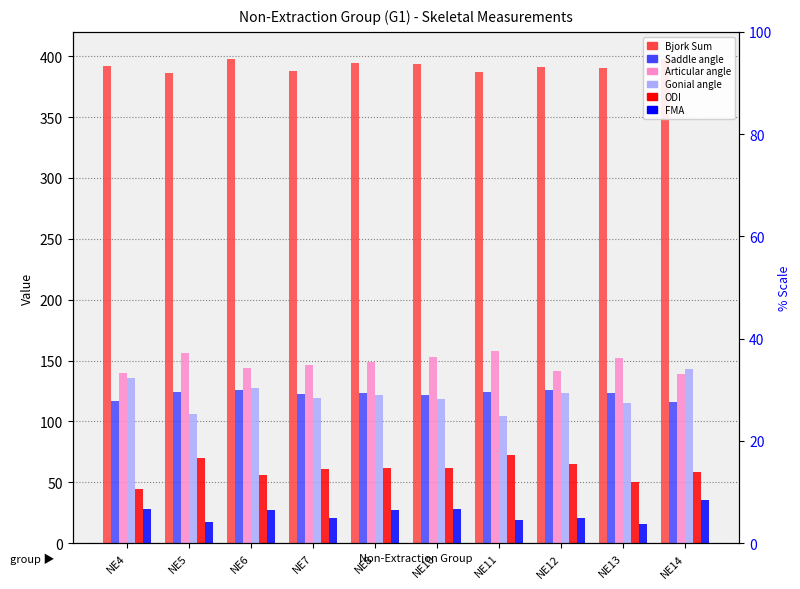

What is the sum of all ODI values?

601.2